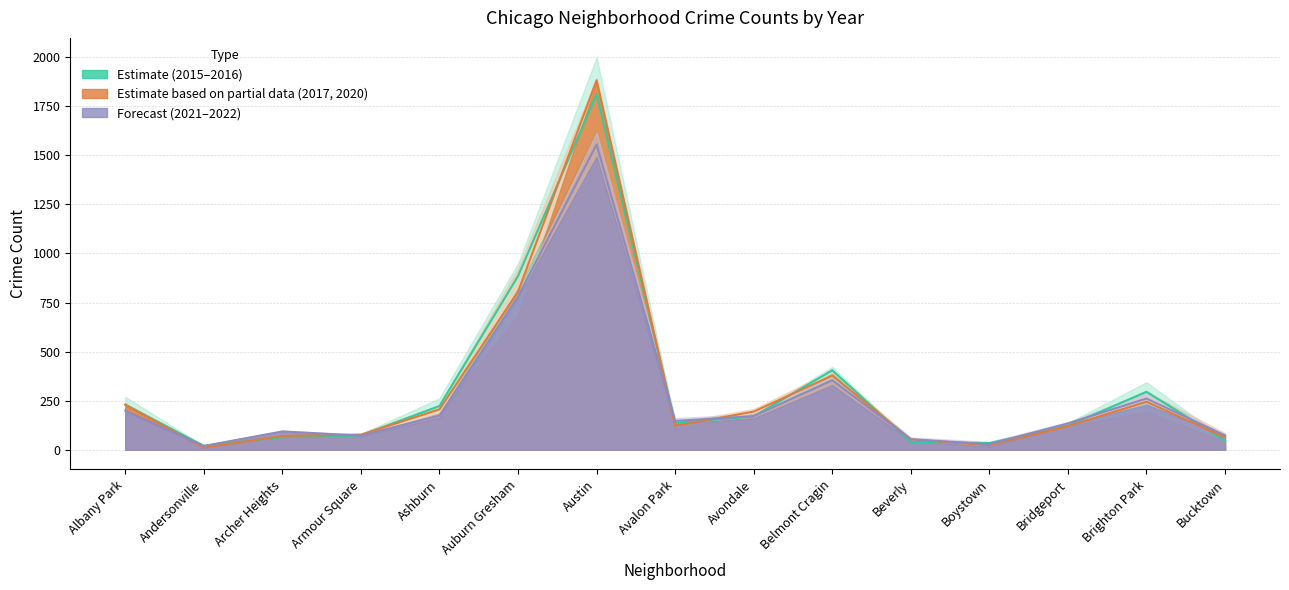

What is the total value across all series at Andersonville?

50.5